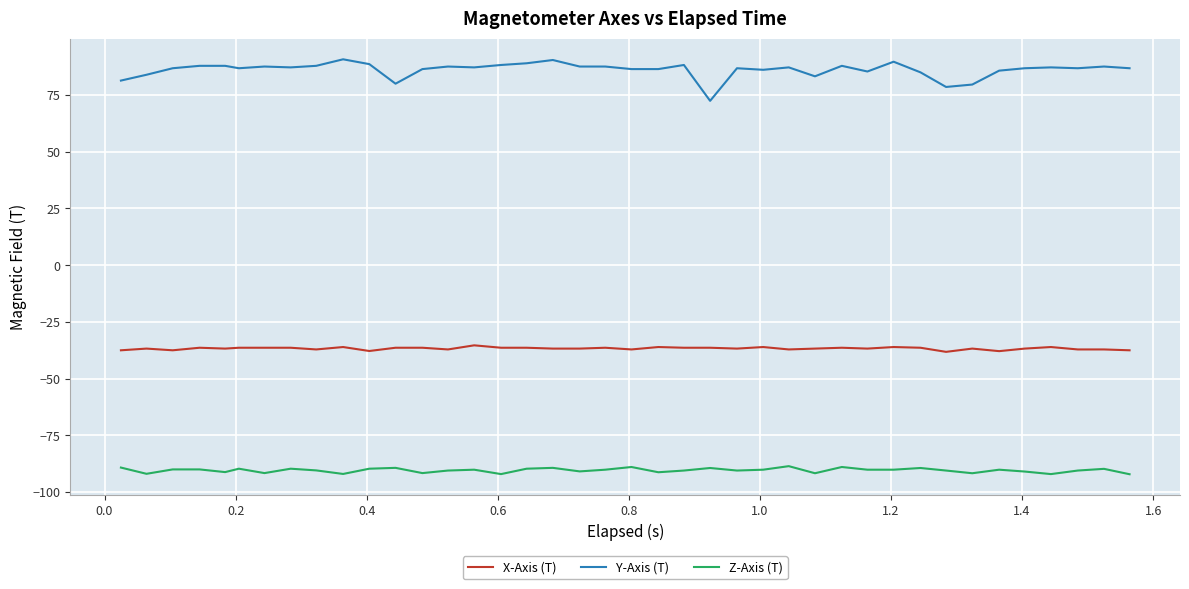

What is the difference between the maximum and minimum values in the Y-Axis (T) series?

18.3